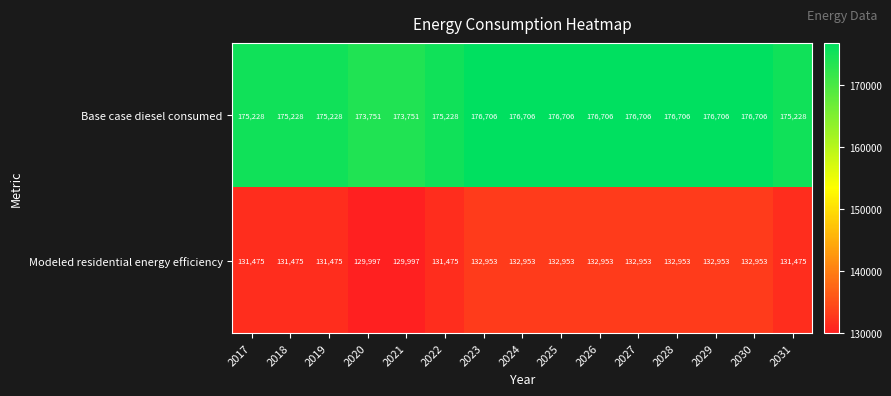

The Modeled residential energy efficiency series shows 75157 at 2027. True or false?

False